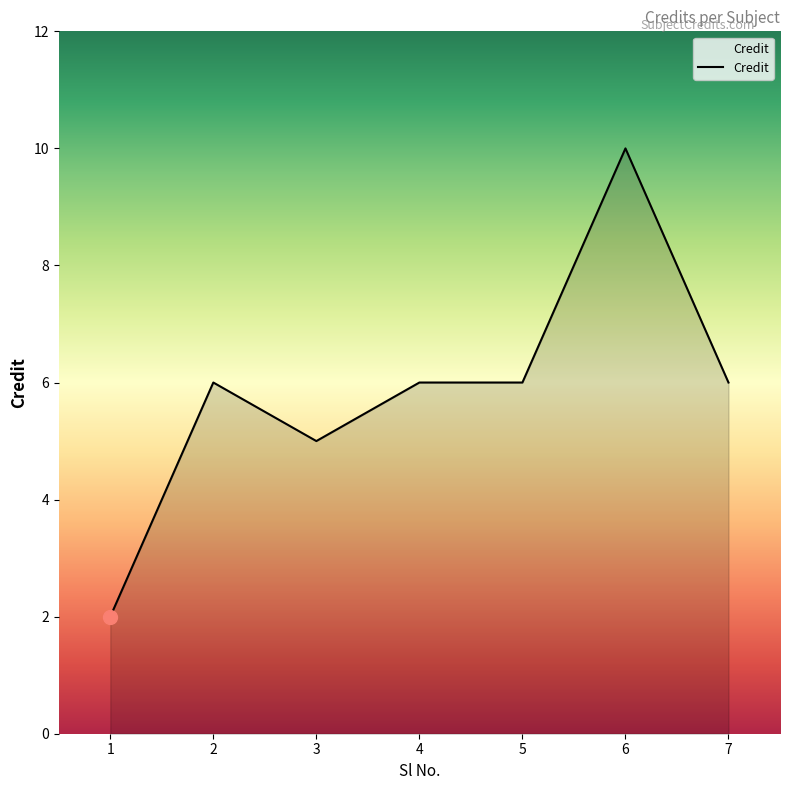

Reading left to right, extract all data points from this chart.

1=2	2=6	3=5	4=6	5=6	6=10	7=6